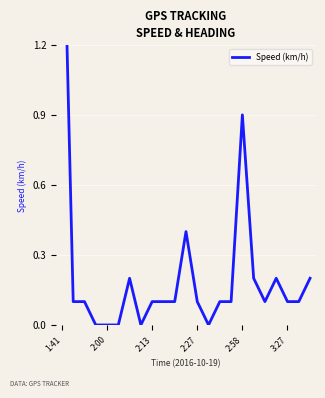

What is the sum of the values at 22 and 9?

0.3